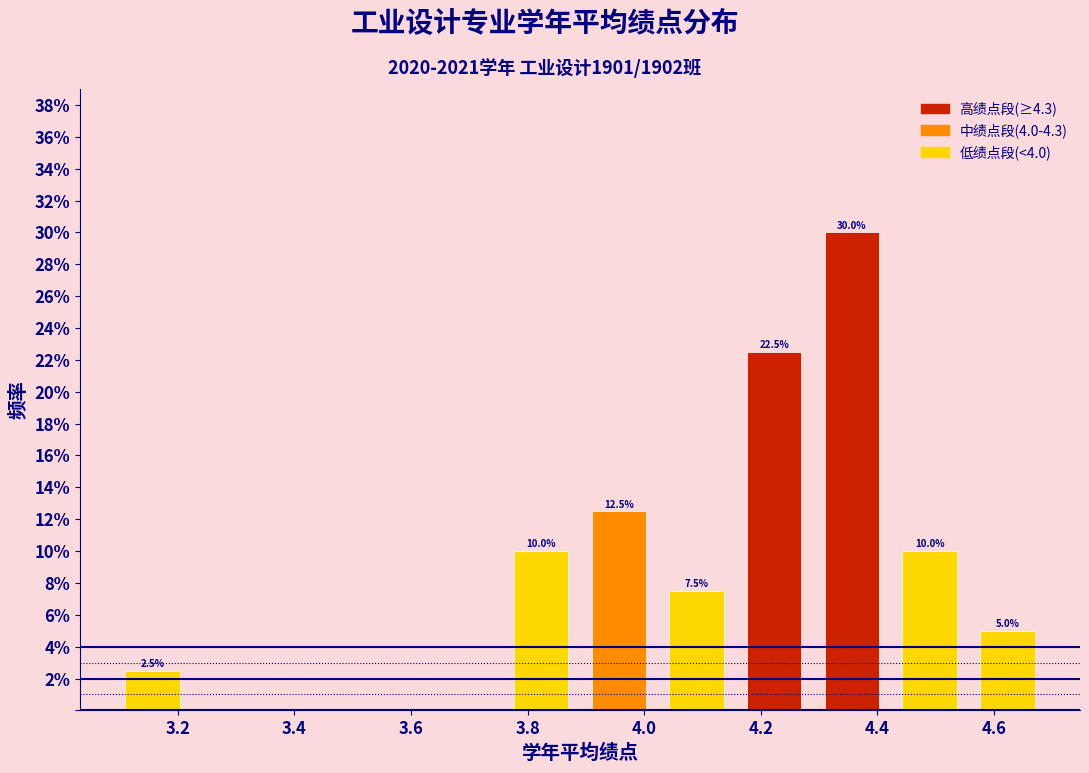

Over which range of the x-axis is the bar tallest?

4.30 to 4.42